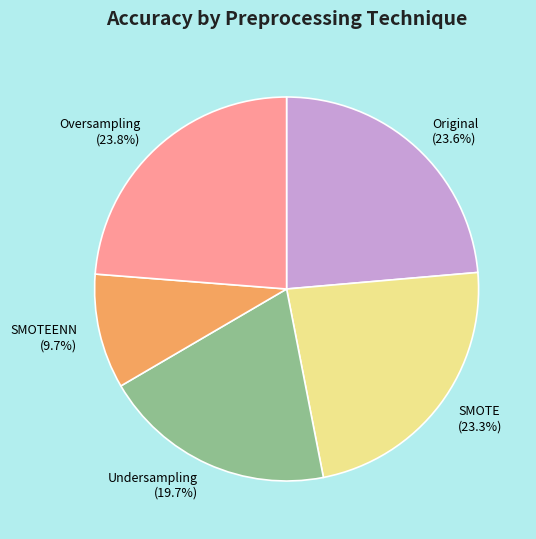

Between Undersampling and SMOTE, which is larger?

SMOTE